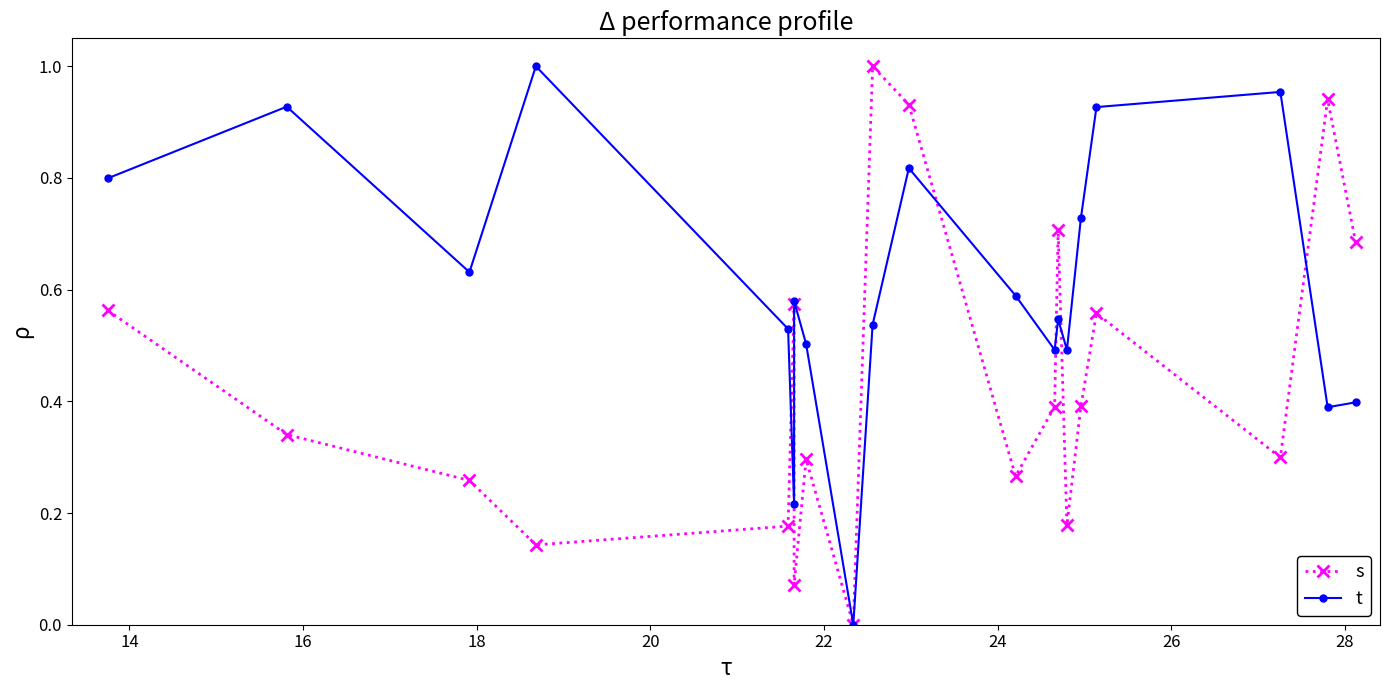

Rank the series by their average value, from lowest to highest.

s, t